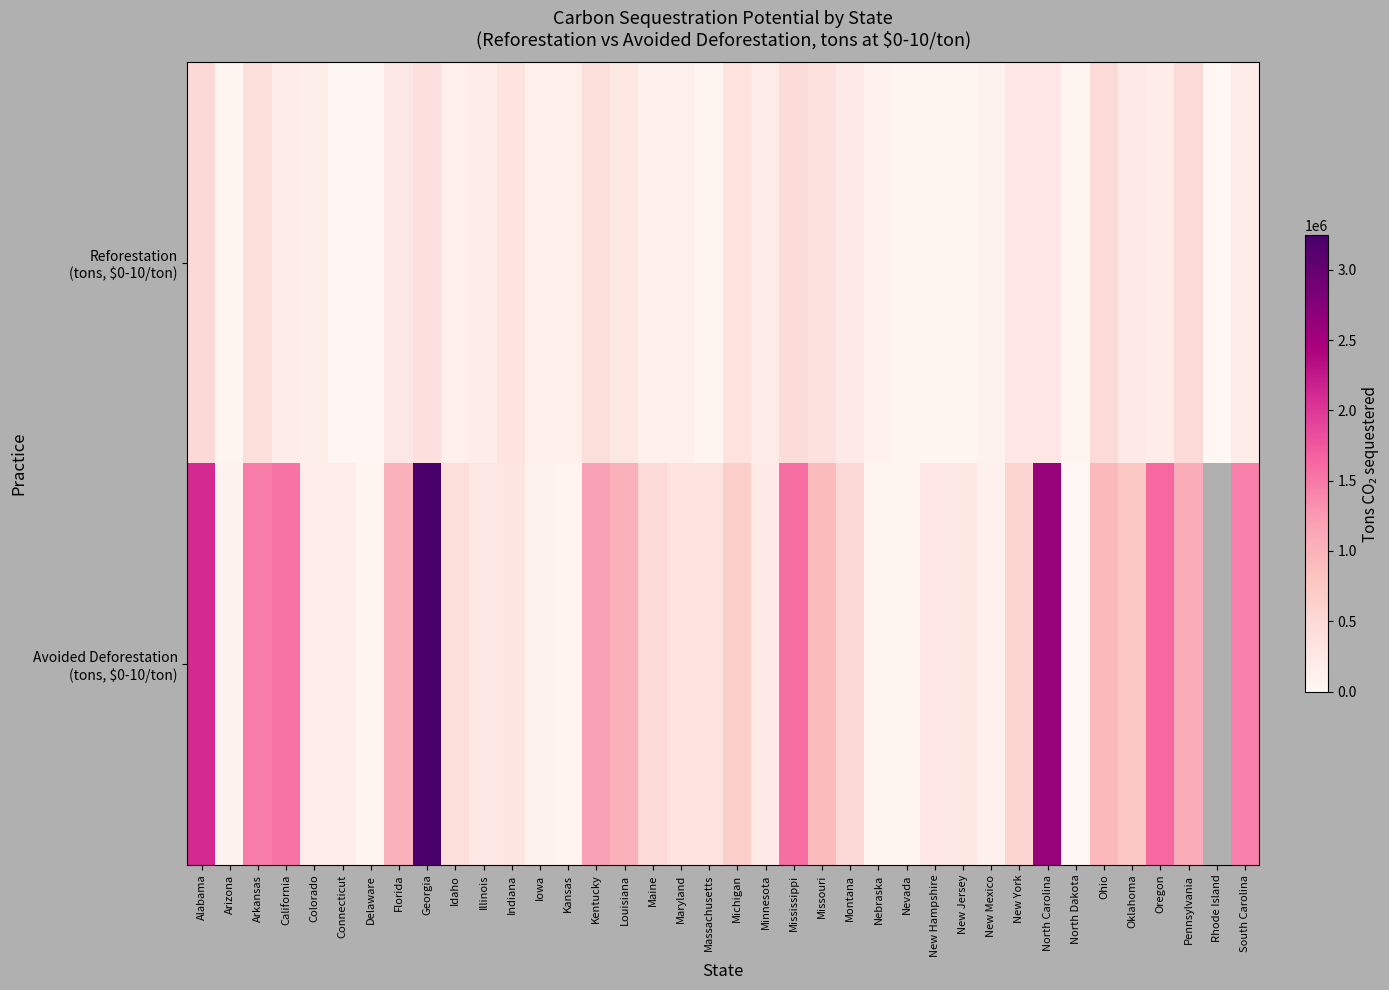

What is the total value across all series at Montana?

741897.3